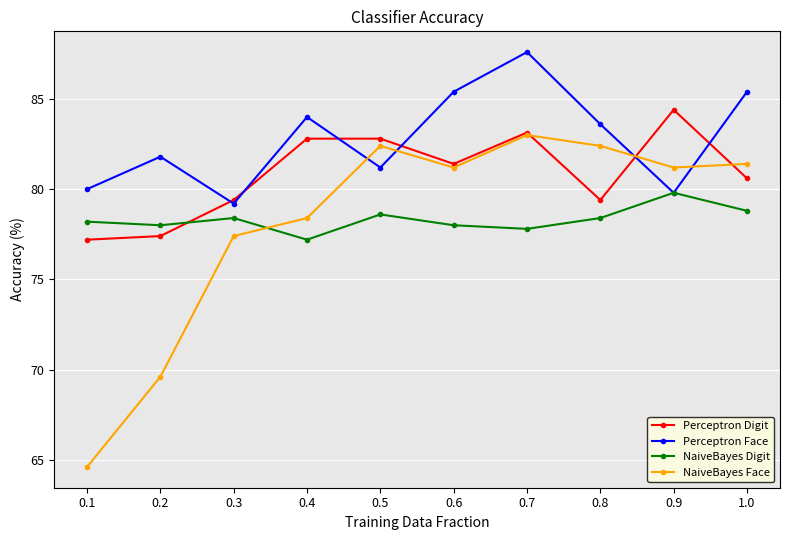

The value of Perceptron Digit at 1.0 is 80.6. True or false?

True